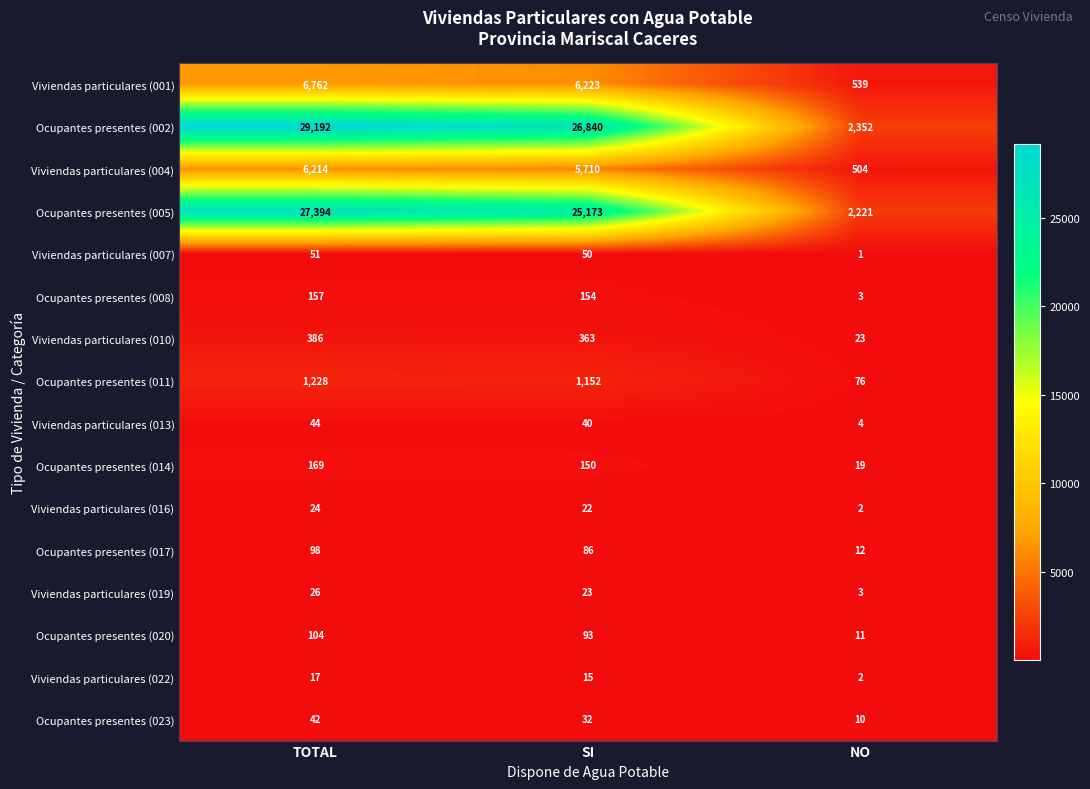

What is the difference between the maximum and minimum values in the Ocupantes presentes (020) series?

93